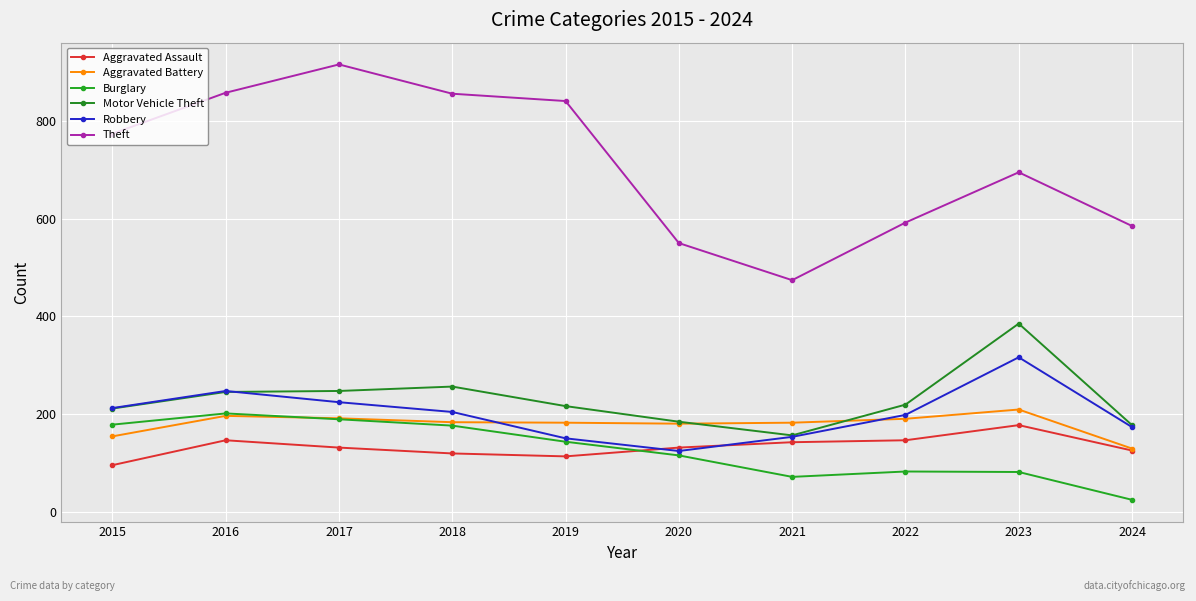

How many categories are shown in the chart?

10